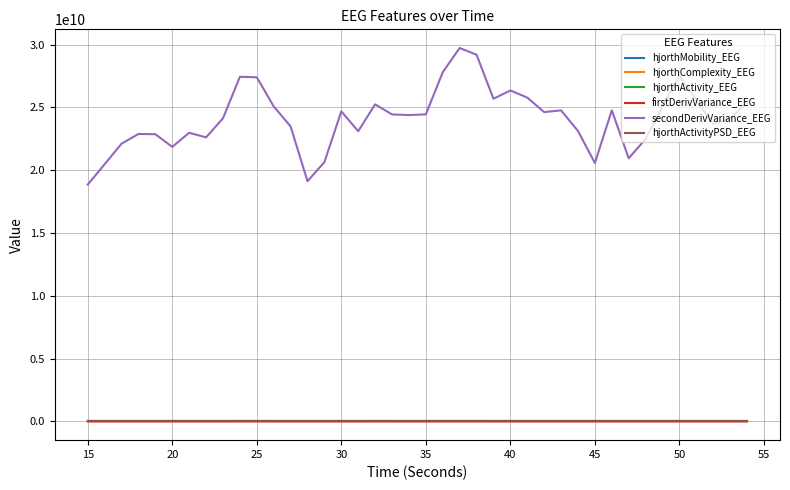

True or false: hjorthActivityPSD_EEG and secondDerivVariance_EEG intersect in this chart.

False